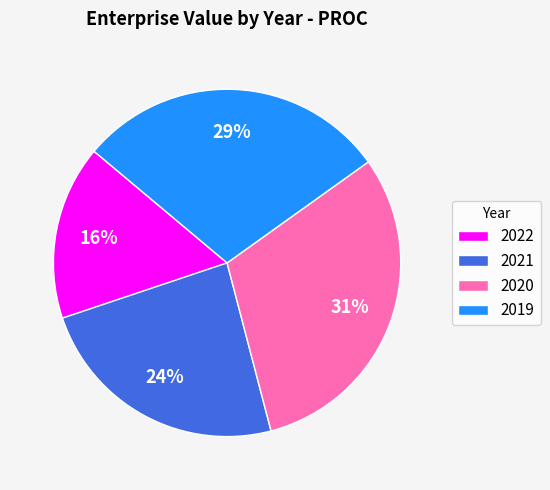

Combined, do 2019 and 2021 account for over 50%?

Yes